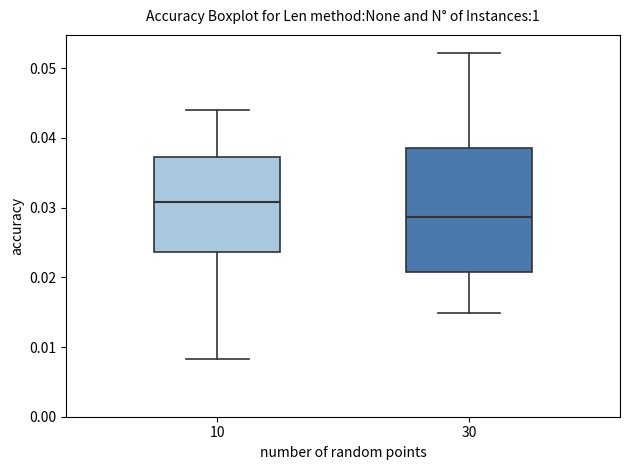

Which box is the tallest, from its lower edge to its upper edge?

30